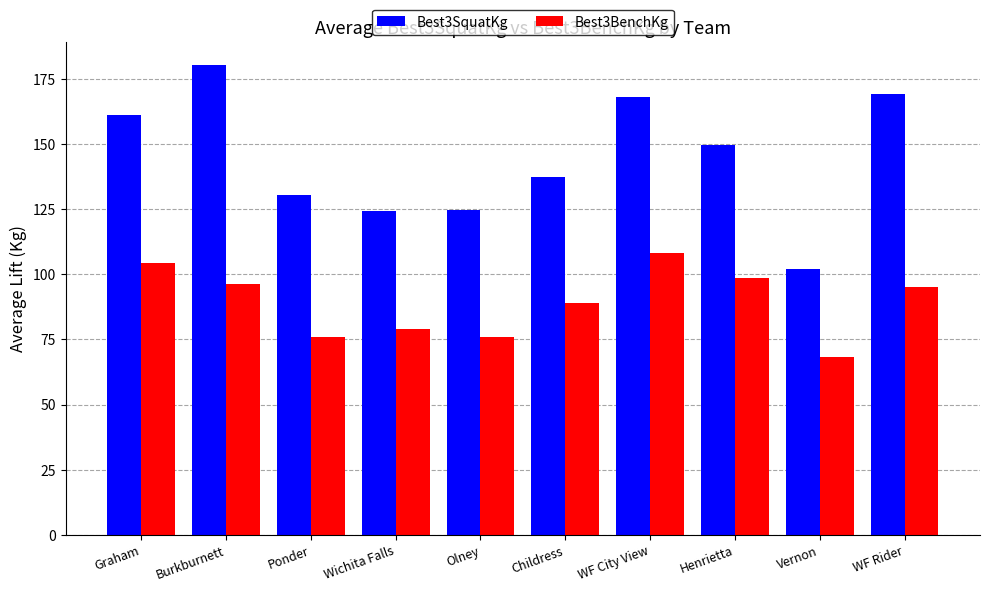

How many bars are there in total?

20